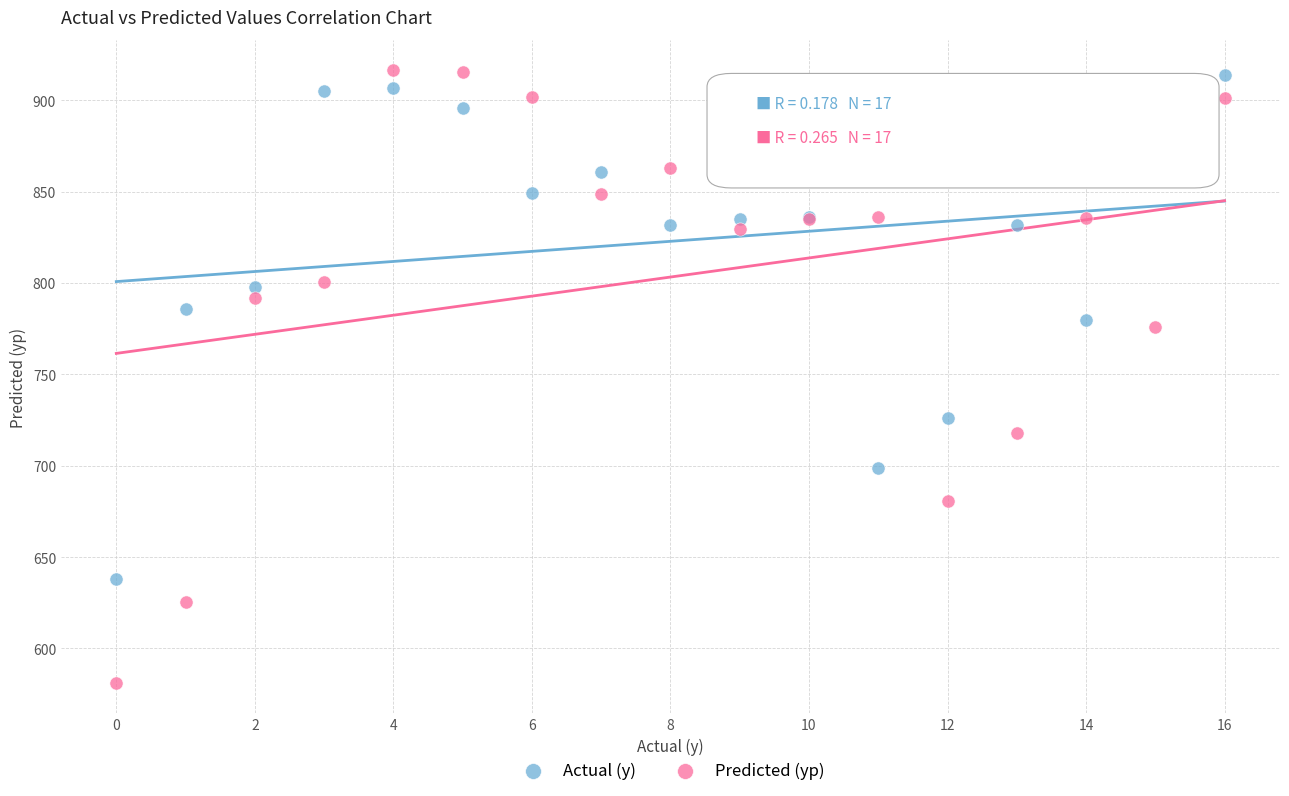

Which series has the largest Y range (max minus min)?

Predicted (yp)